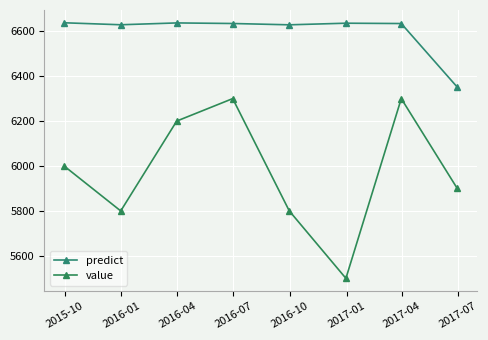

At how many categories does at least one series exceed 6564?

7